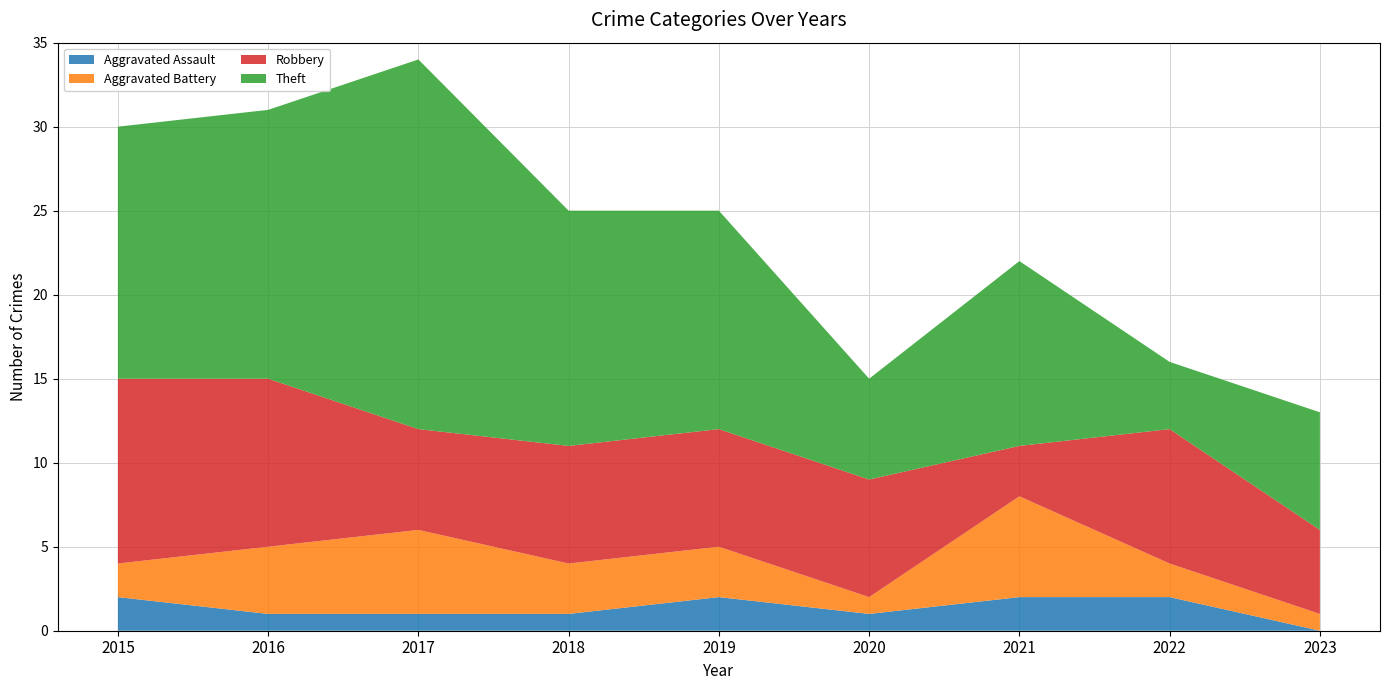

Reading left to right, list all the values displayed in this chart.

Aggravated Assault: 2	1	1	1	2	1	2	2	0
Aggravated Battery: 2	4	5	3	3	1	6	2	1
Robbery: 11	10	6	7	7	7	3	8	5
Theft: 15	16	22	14	13	6	11	4	7